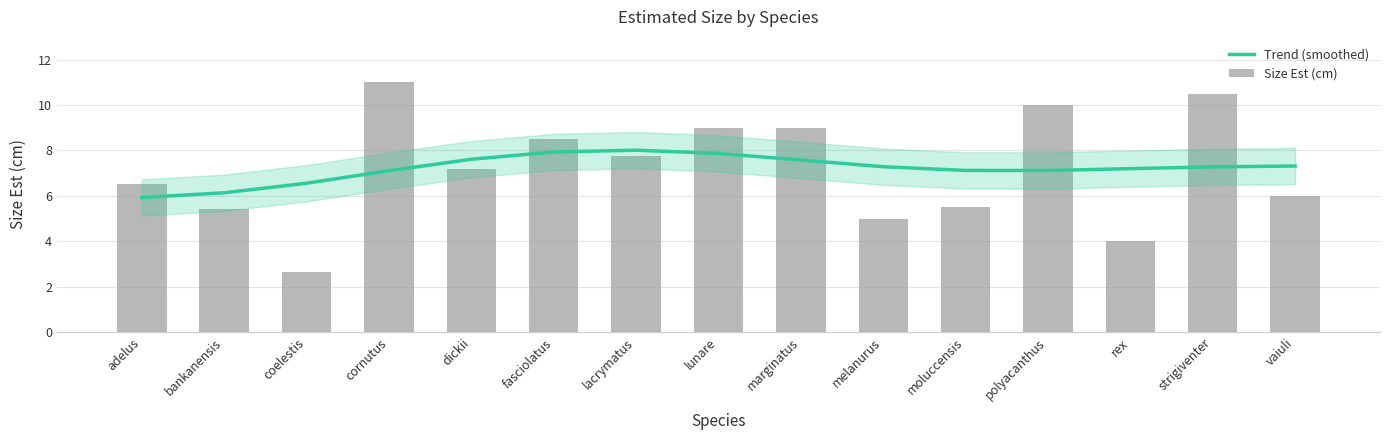

What is the difference between the highest and lowest values at rex?

3.2